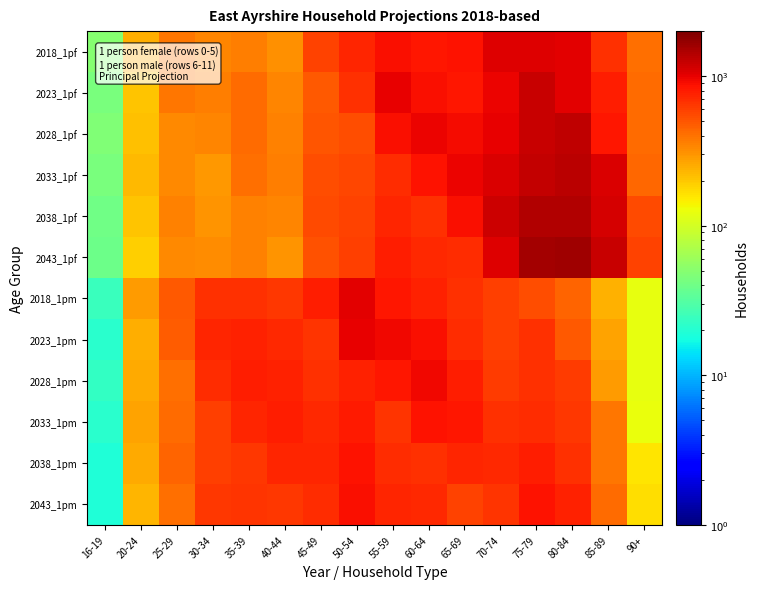

Between 25-29 and 65-69, which is larger?

65-69